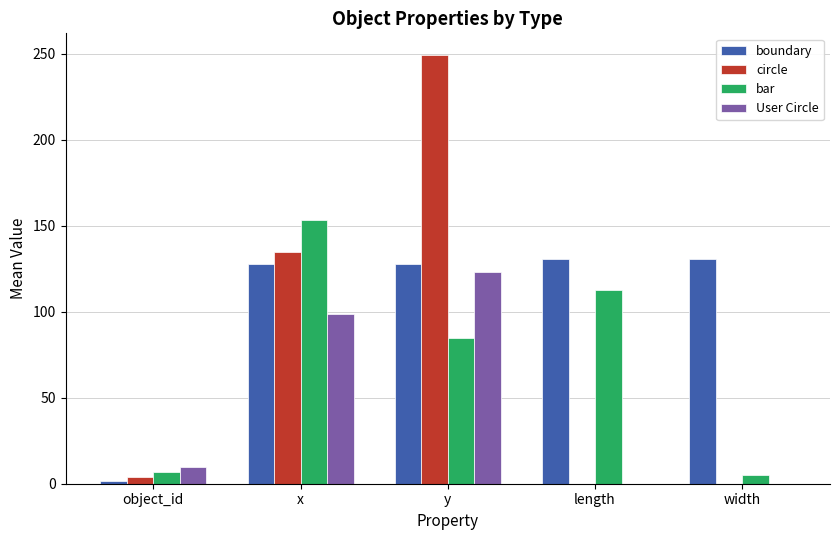

Are the bars grouped side by side (vs. stacked)?

Yes